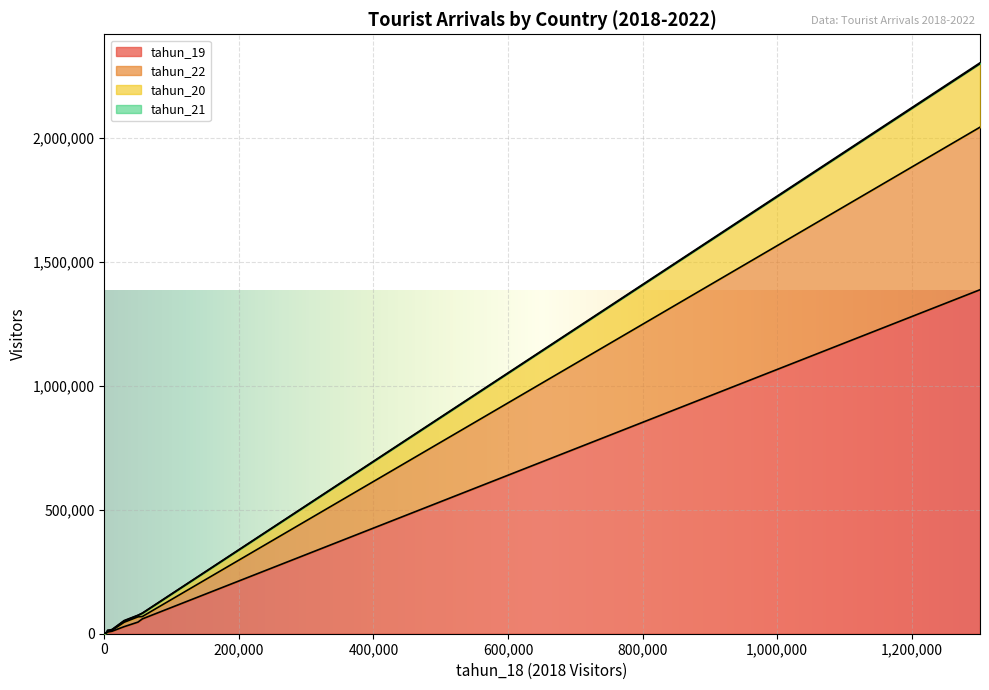

Is it true that tahun_19 equals 9994 at 11468?

True